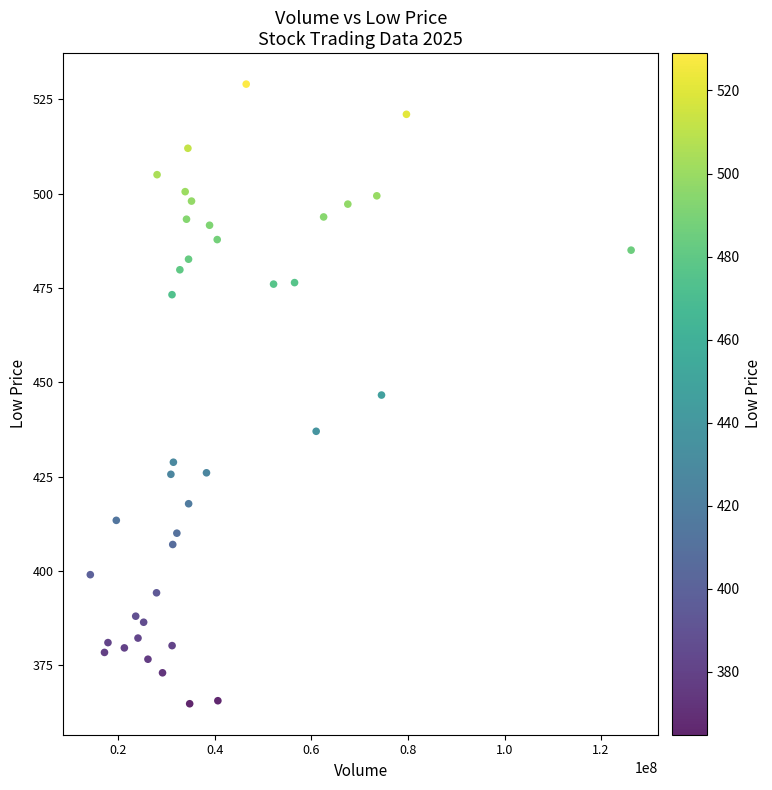

What is the range of Y values (max minus min)?

164.2